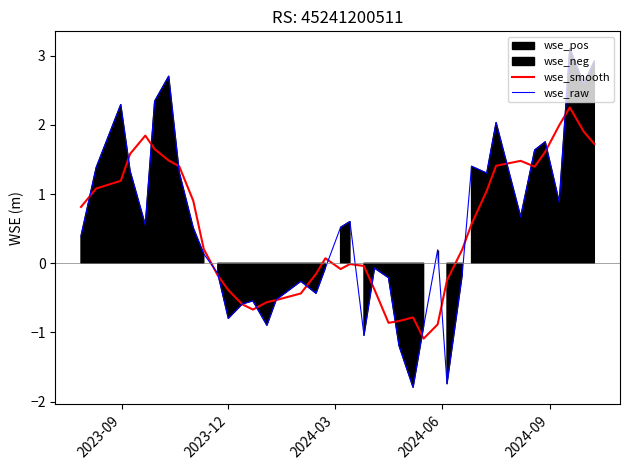

What is the value of the wse_smooth point at the 35th from the left?

1.4